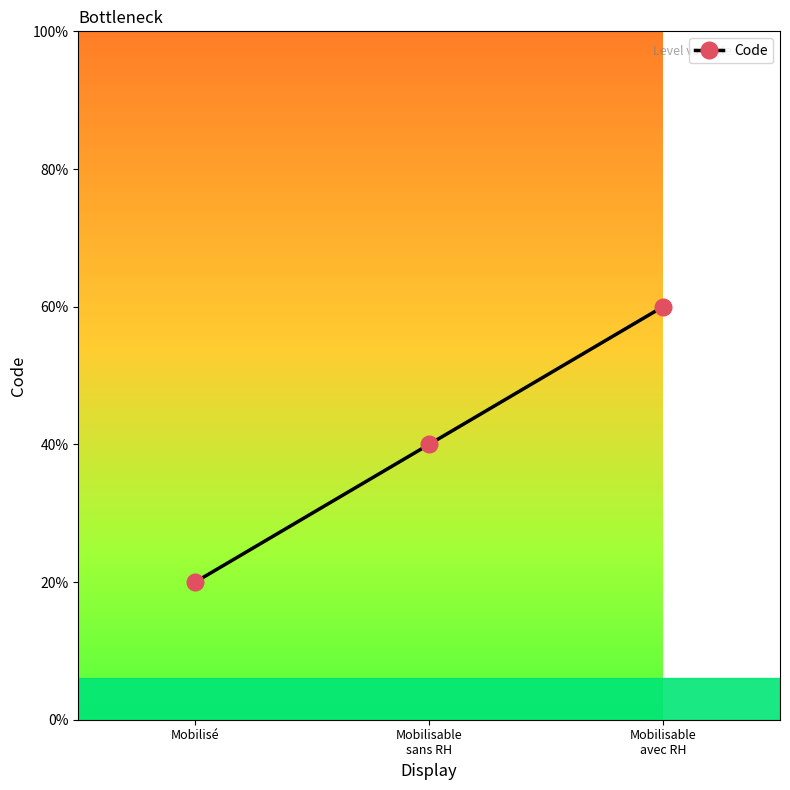

What is the label of the 3rd point from the left?

Mobilisable
avec RH